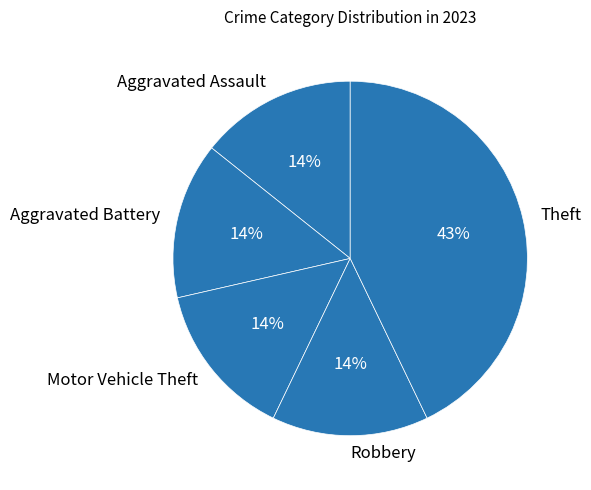

Do Aggravated Assault and Robbery together represent more than half of the pie?

No